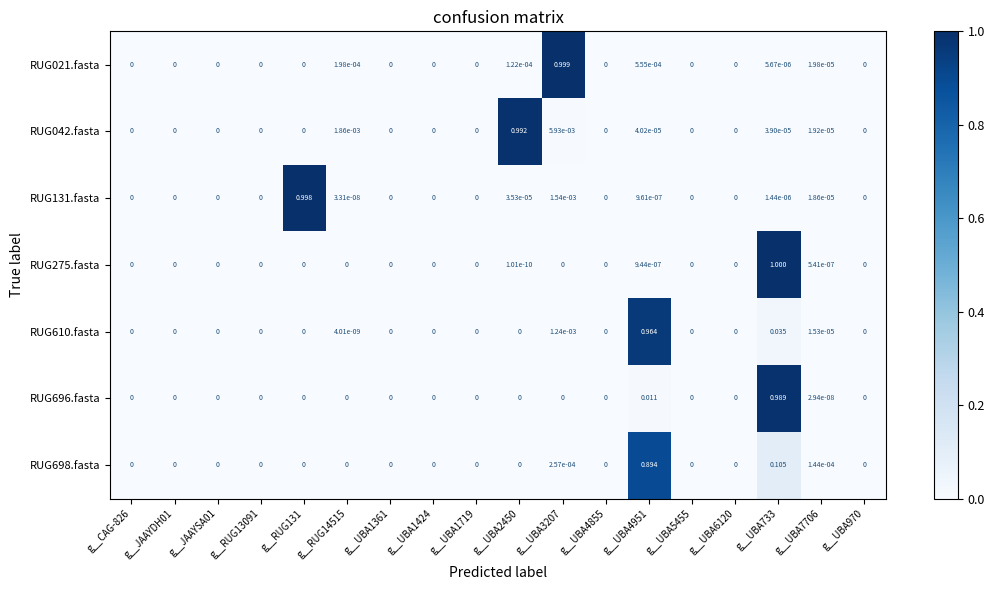

Which series has the largest total across all categories?

RUG610.fasta